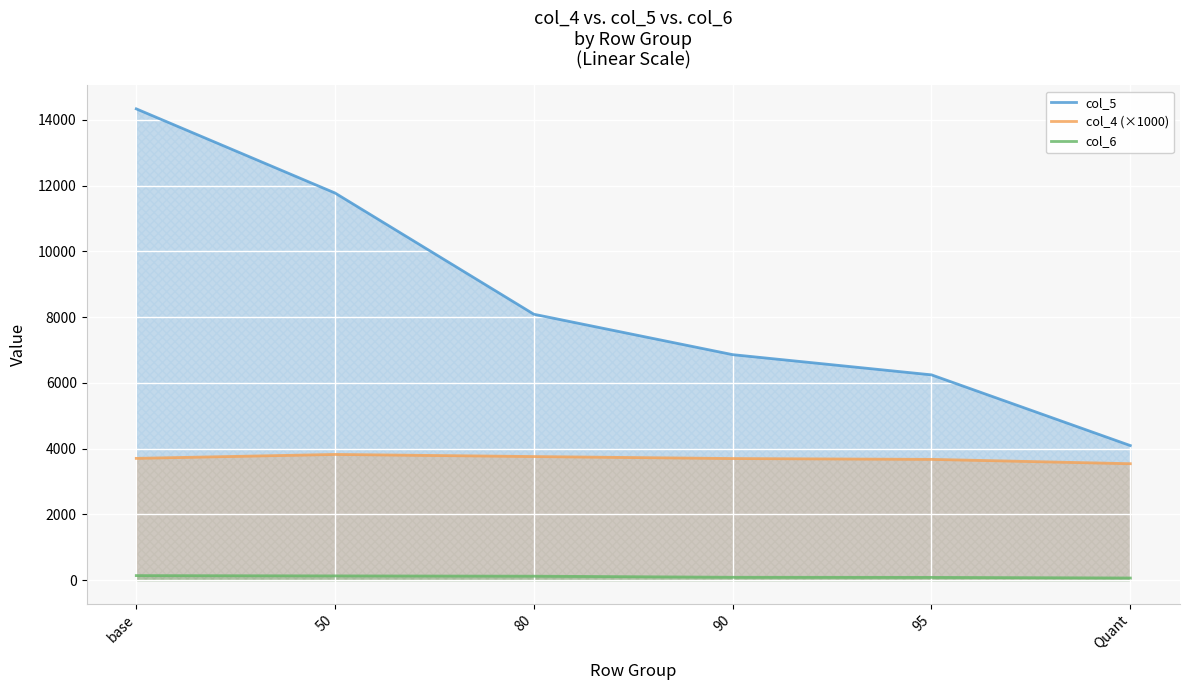

True or false: col_4 (×1000) has a value of 3826.0 at 50.

True